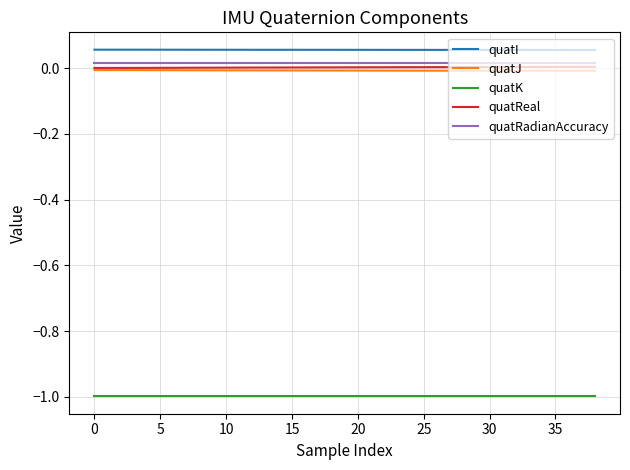

True or false: quatReal and quatK intersect in this chart.

False